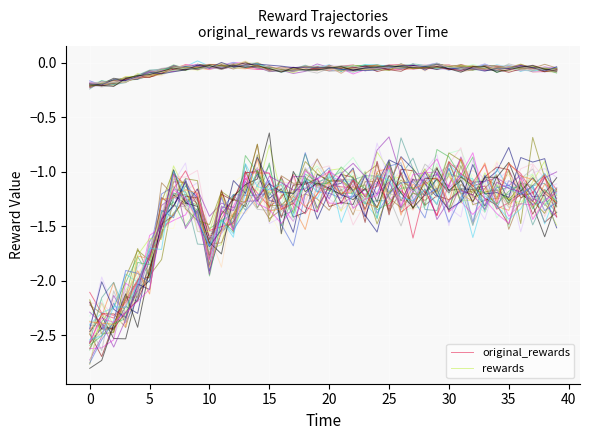

Does the chart display data point markers on the line(s)?

No